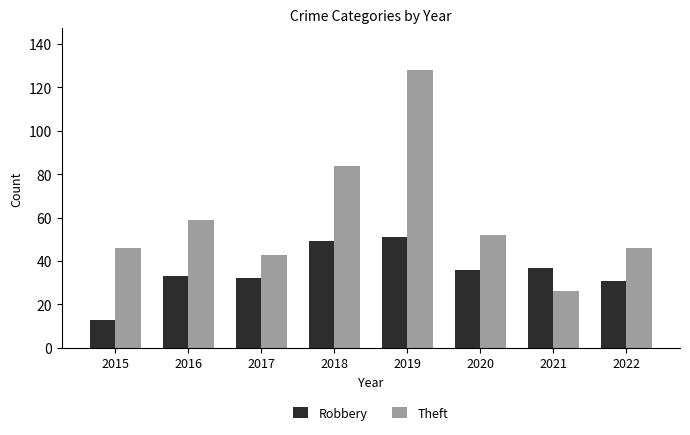

What is the difference between the maximum and second lowest values in the Theft series?

85